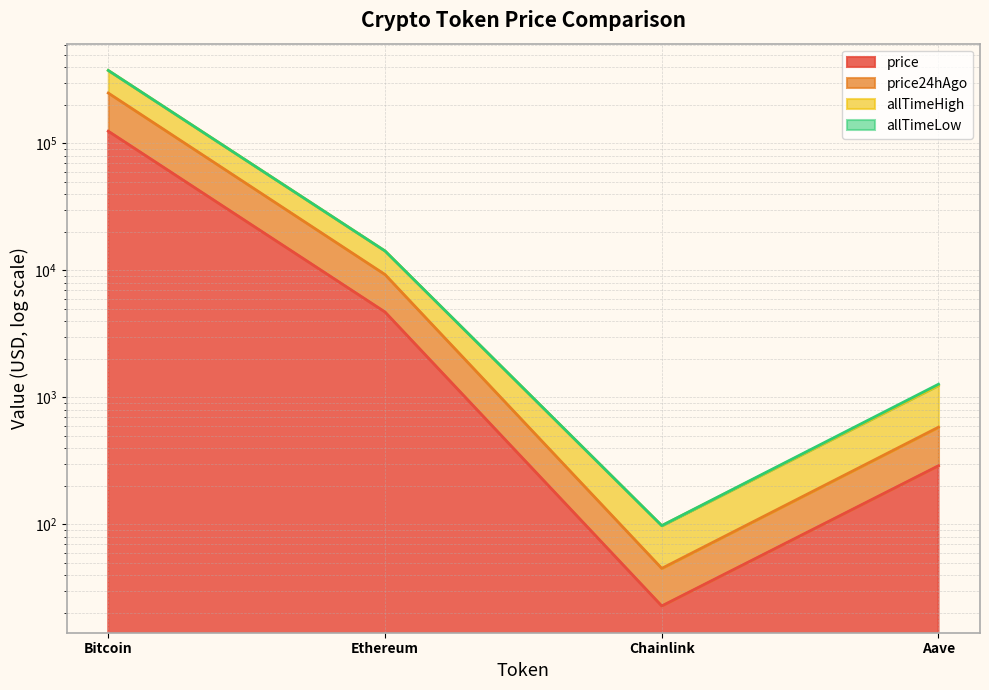

What is the spread (max minus min) of values at Bitcoin?

250547.8